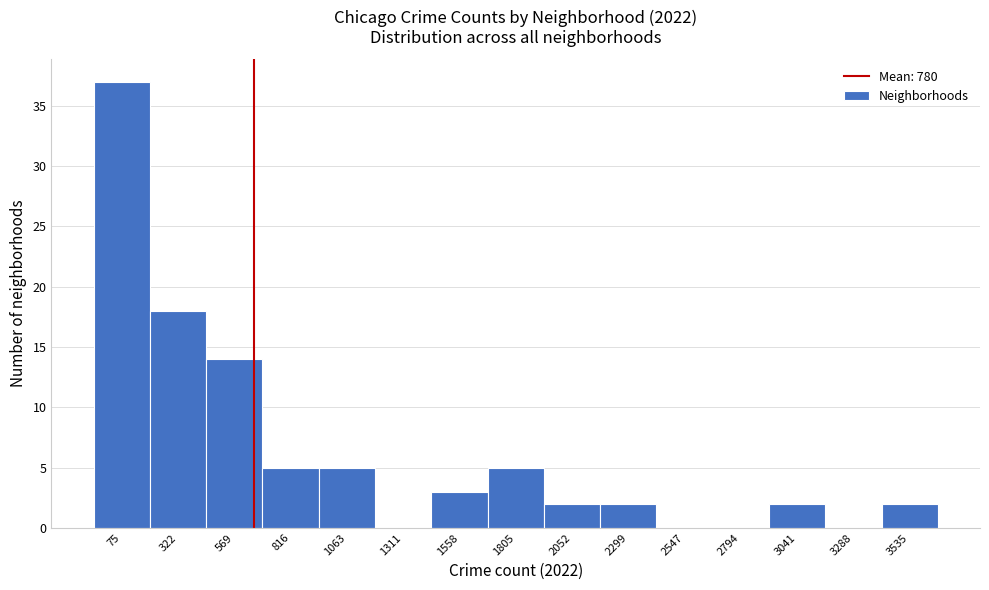

Reading left to right, transcribe all the data shown in this chart.

75=37	322=18	569=14	816=5	1063=5	1311=0	1558=3	1805=5	2052=2	2299=2	2547=0	2794=0	3041=2	3288=0	3535=2